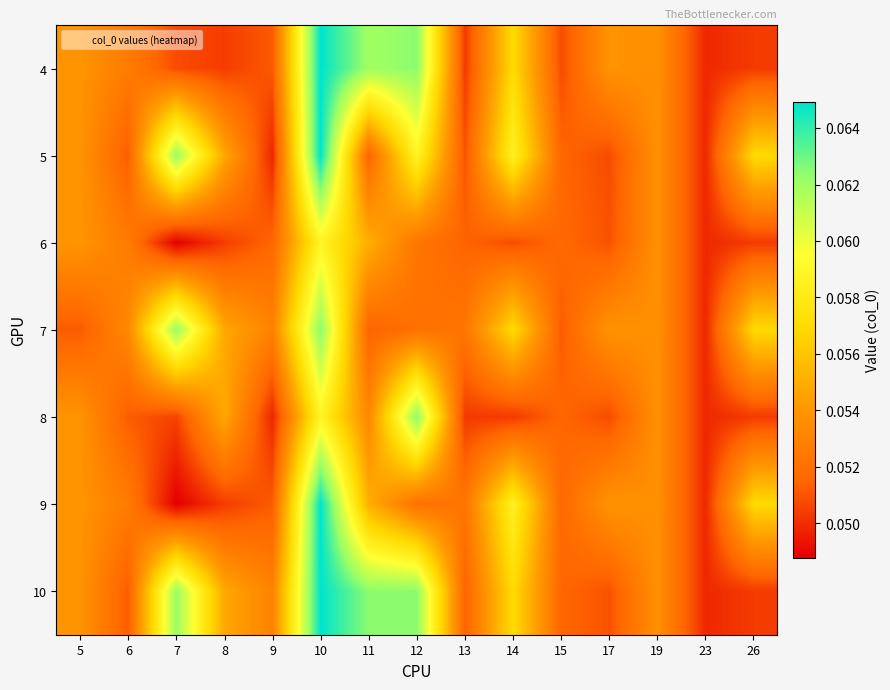

Between 19 and 15, which is larger?

19